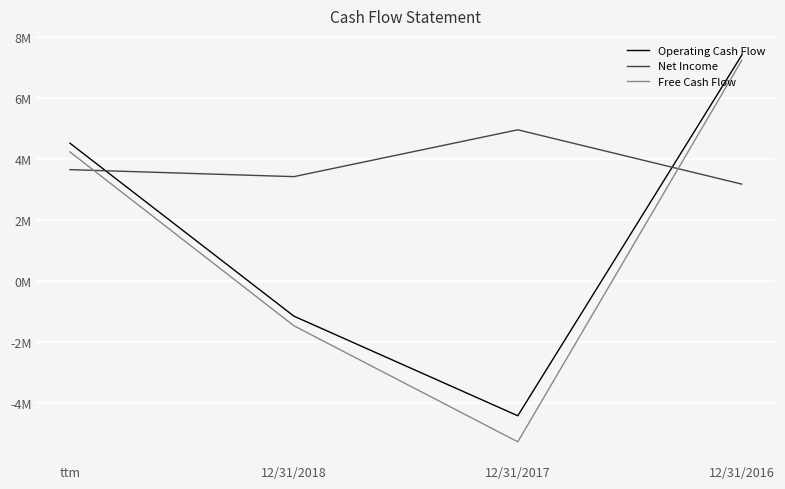

At which category is the sum across all series the highest?

12/31/2016